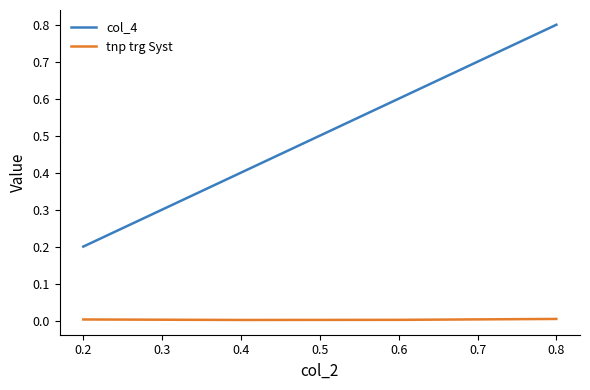

What is the maximum value shown in the chart?

0.8